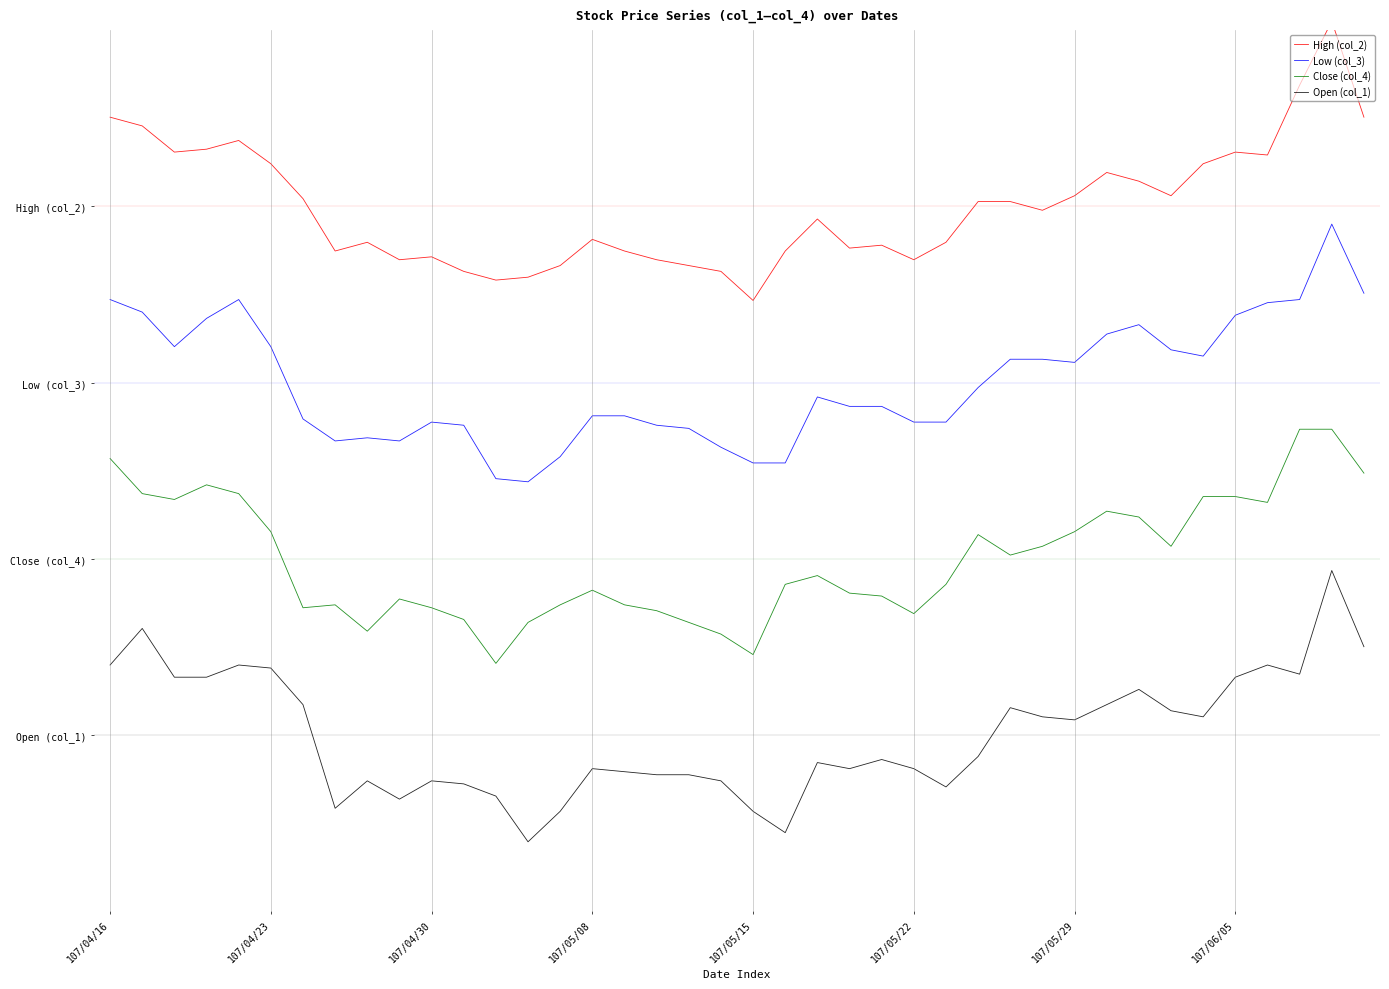

What are all the series names shown in the legend?

High (col_2), Low (col_3), Close (col_4), Open (col_1)